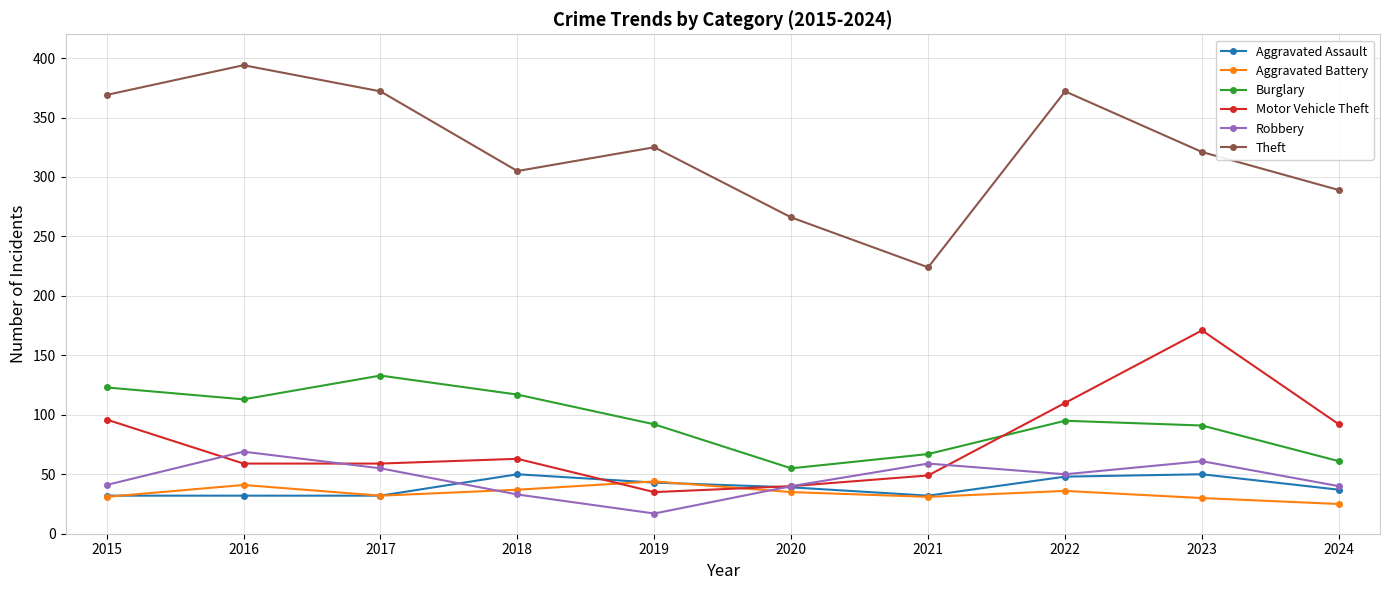

How many distinct data groups are displayed?

6